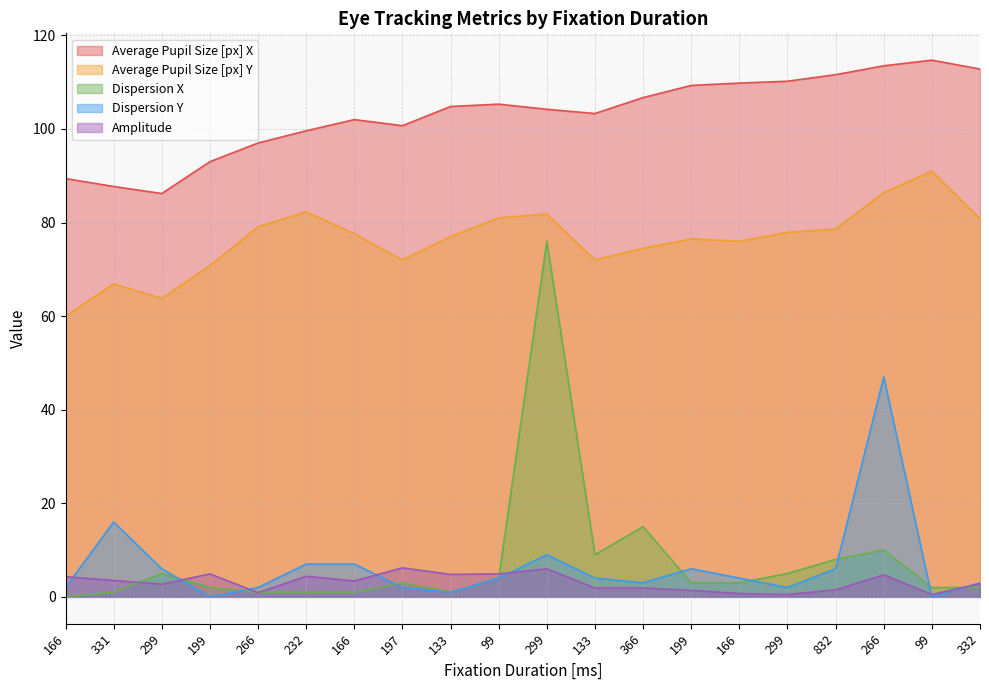

Is it true that Amplitude equals 5.9 at 166?

False